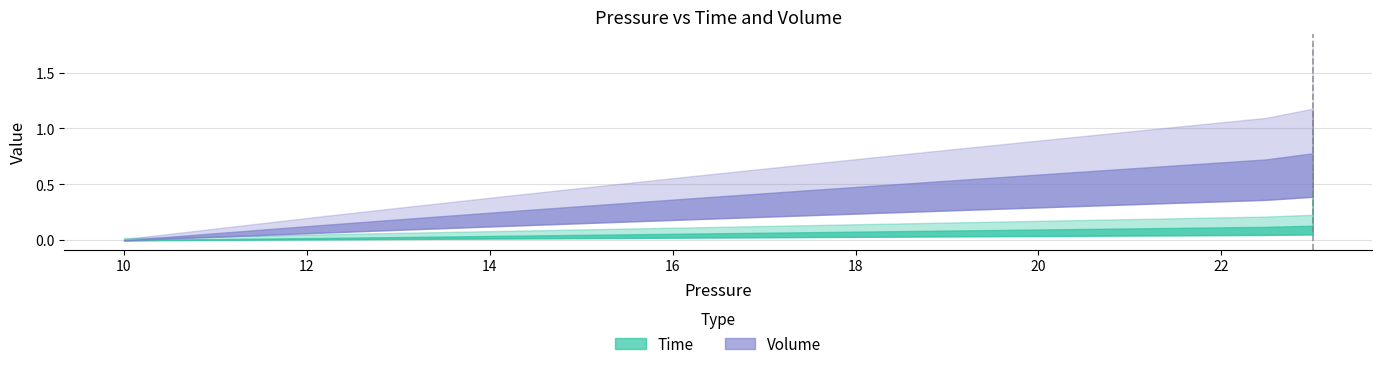

True or false: Time and Volume intersect in this chart.

False